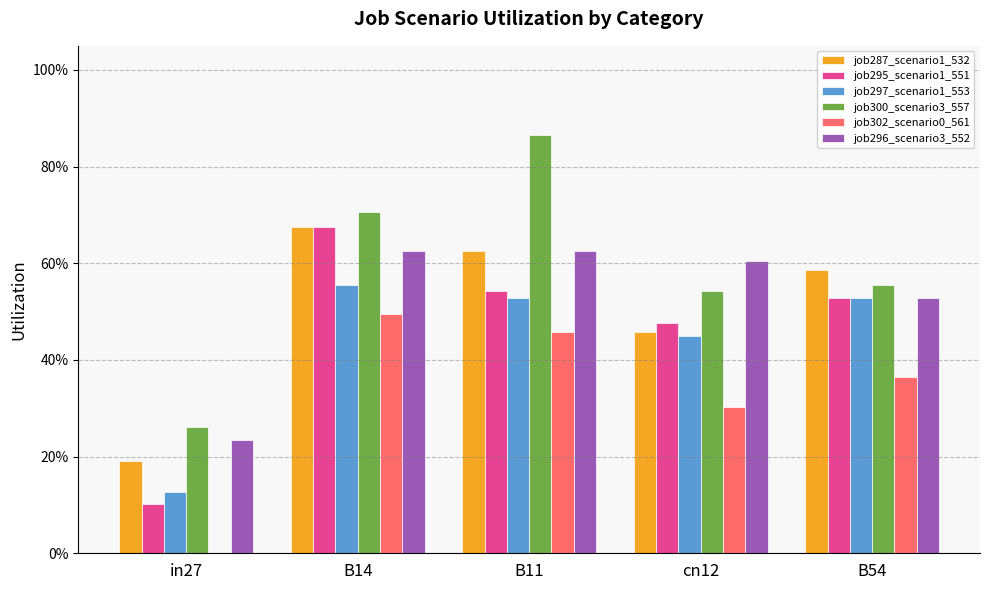

Are the bars grouped side by side (vs. stacked)?

Yes